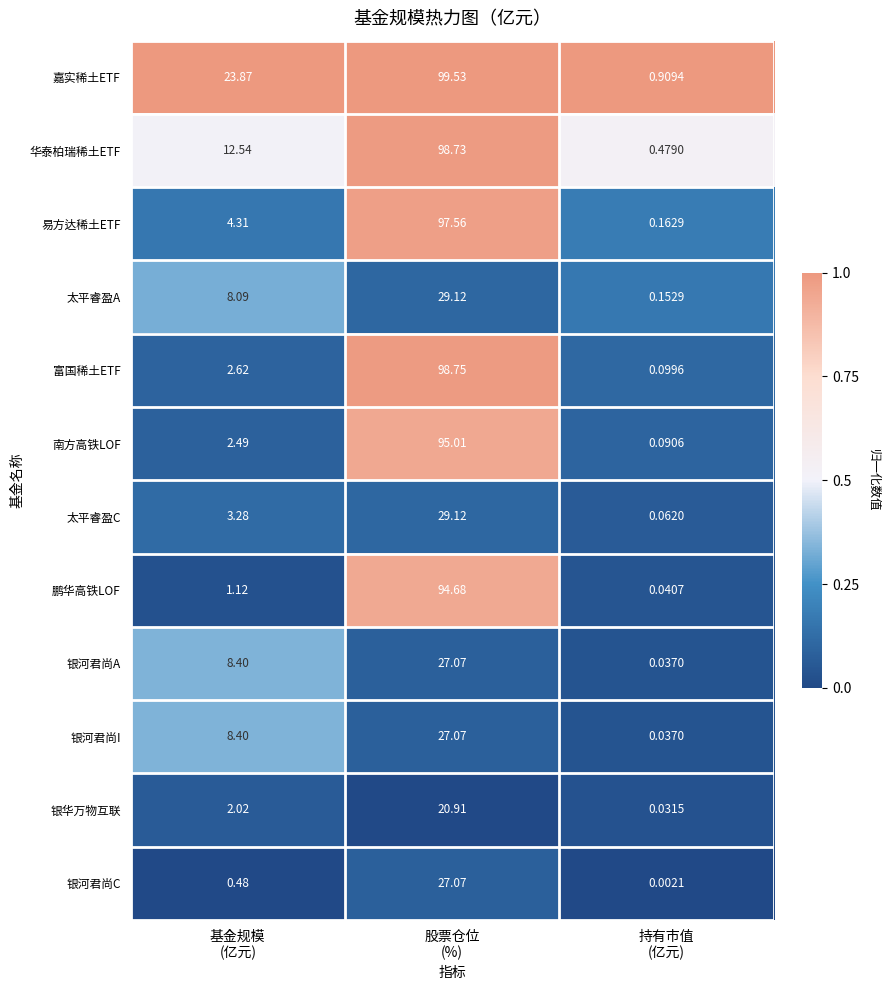

Which series has the largest total across all categories?

嘉实稀土ETF